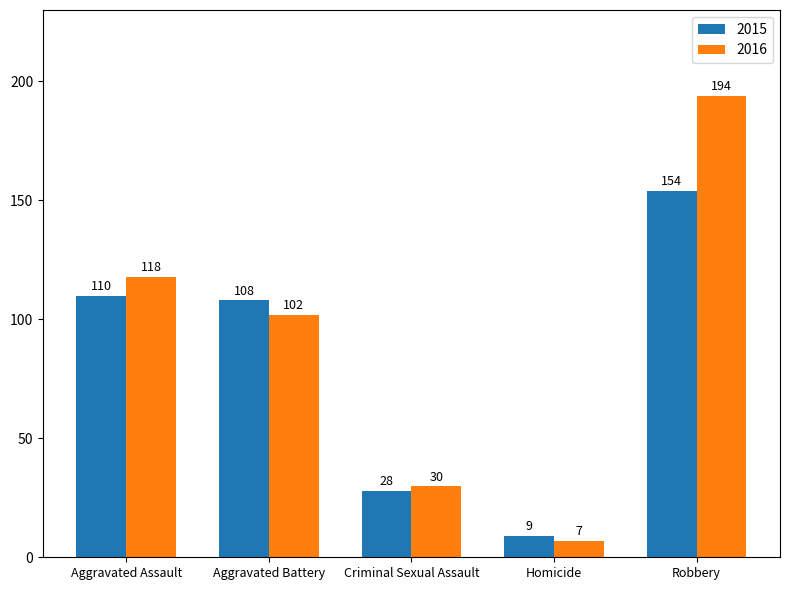

Reading left to right, extract all data points from this chart.

2015: 110	108	28	9	154
2016: 118	102	30	7	194